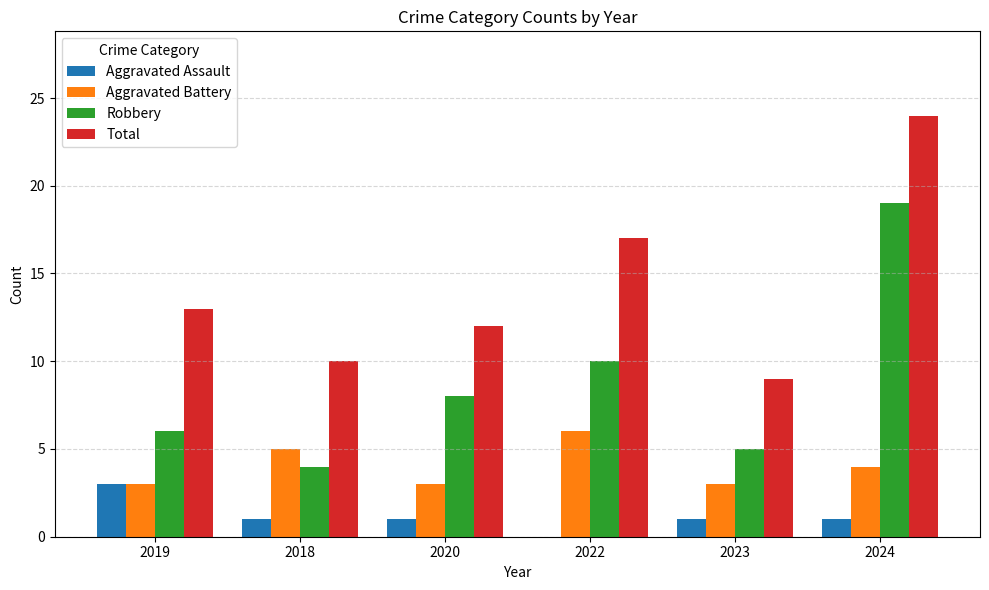

What is the sum of all Aggravated Assault values?

7